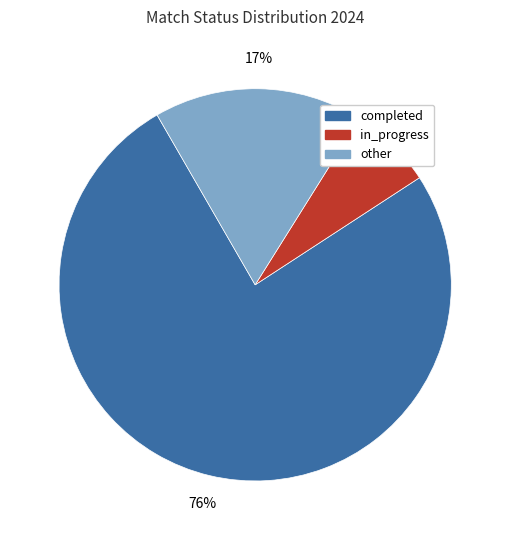

Does completed account for over 50% of the chart?

Yes